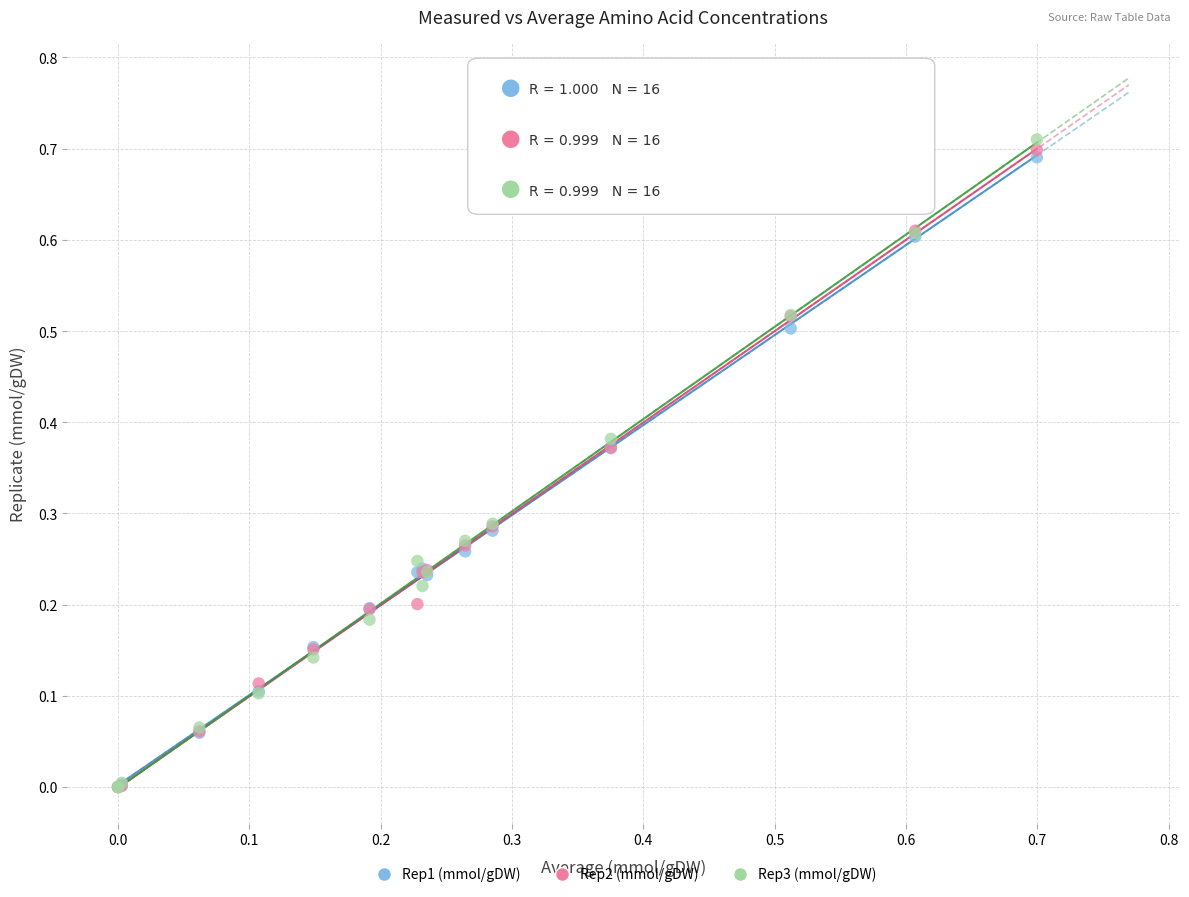

Which series contains the highest Y value?

Rep3 (mmol/gDW)